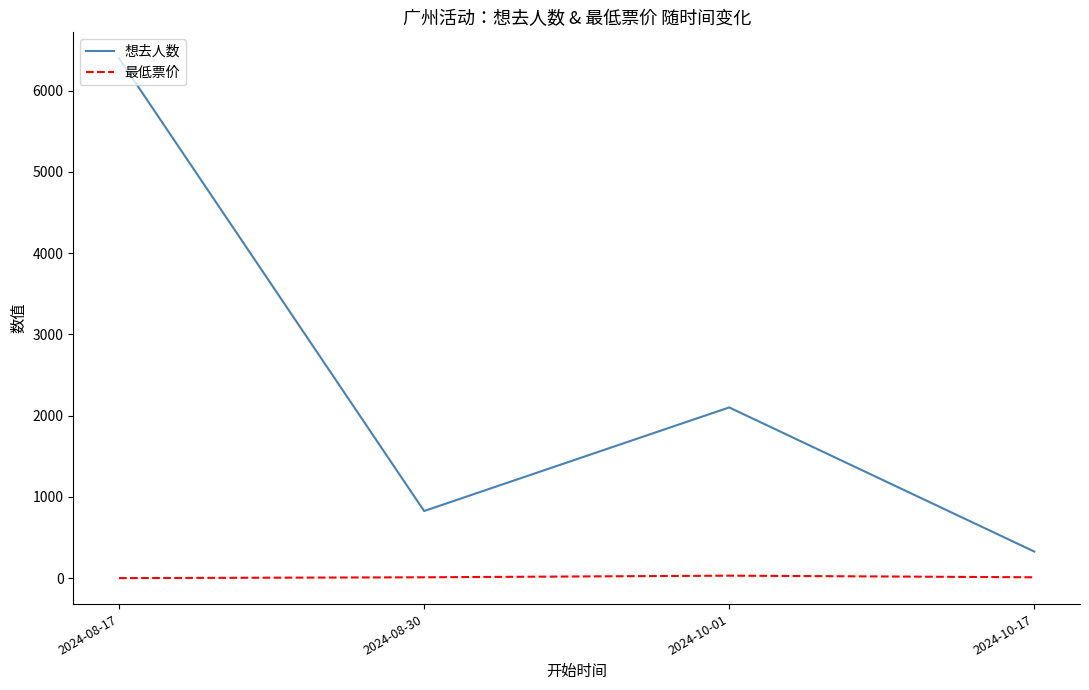

At how many categories does at least one series exceed 869?

2